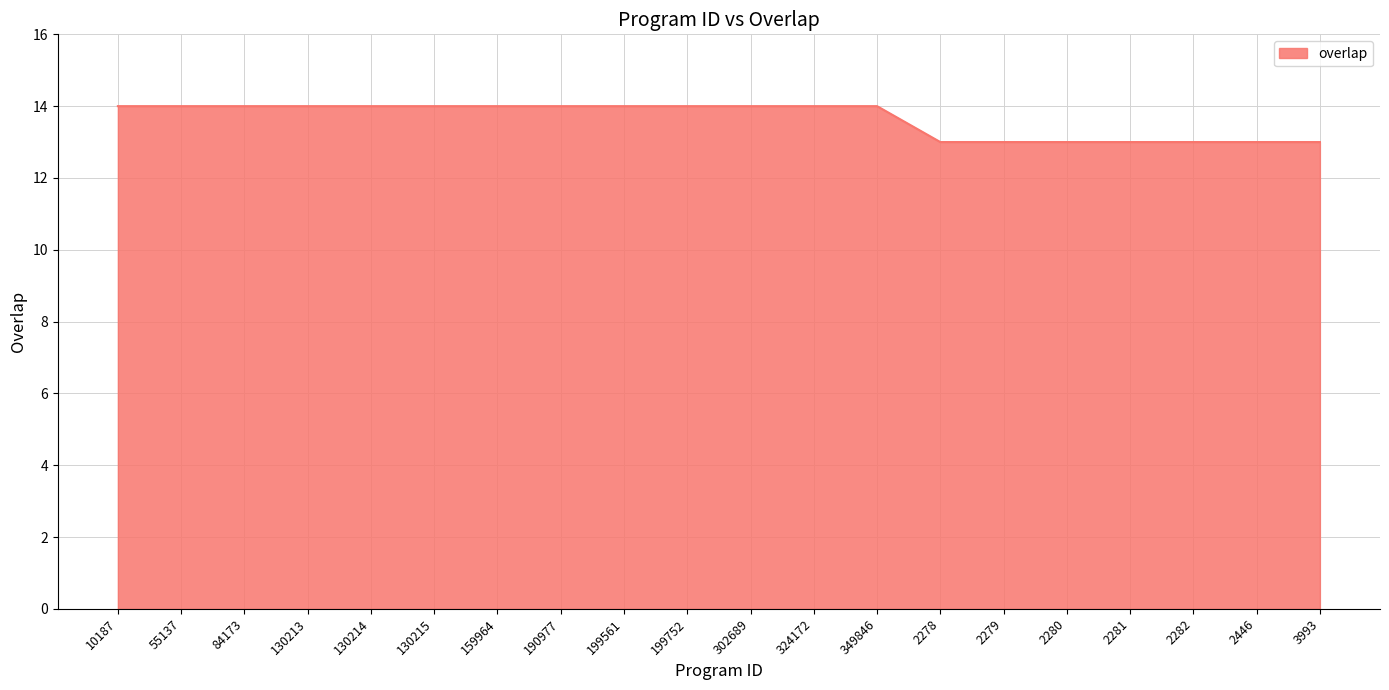

The chart shows a value of 19 at 190977. True or false?

False